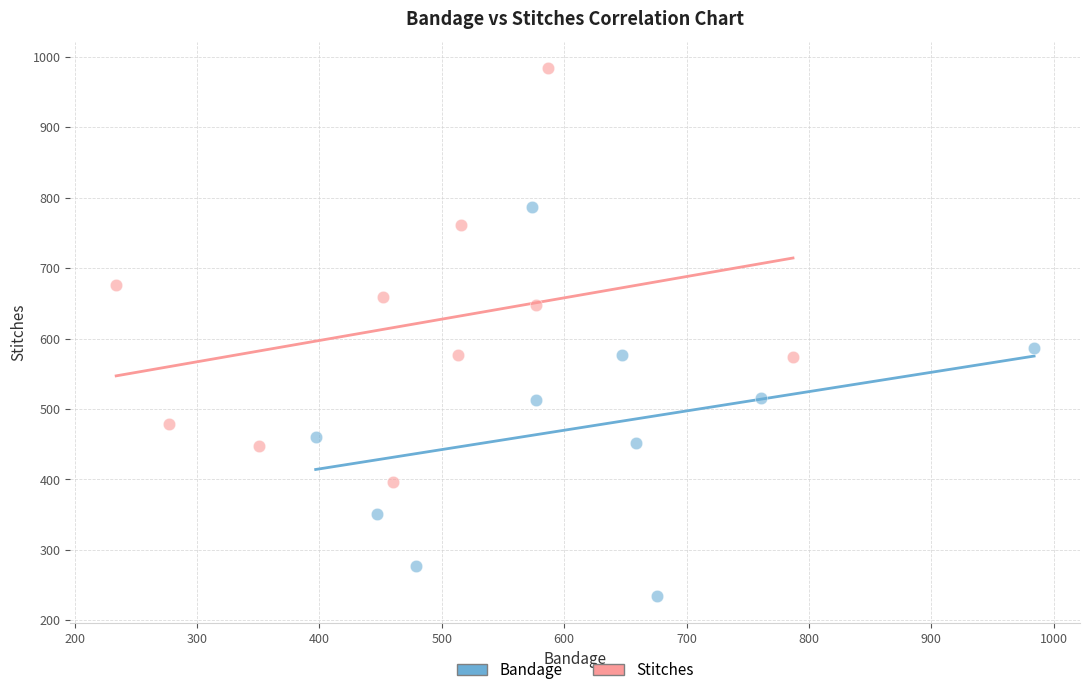

Which series reaches the minimum Y coordinate?

Bandage